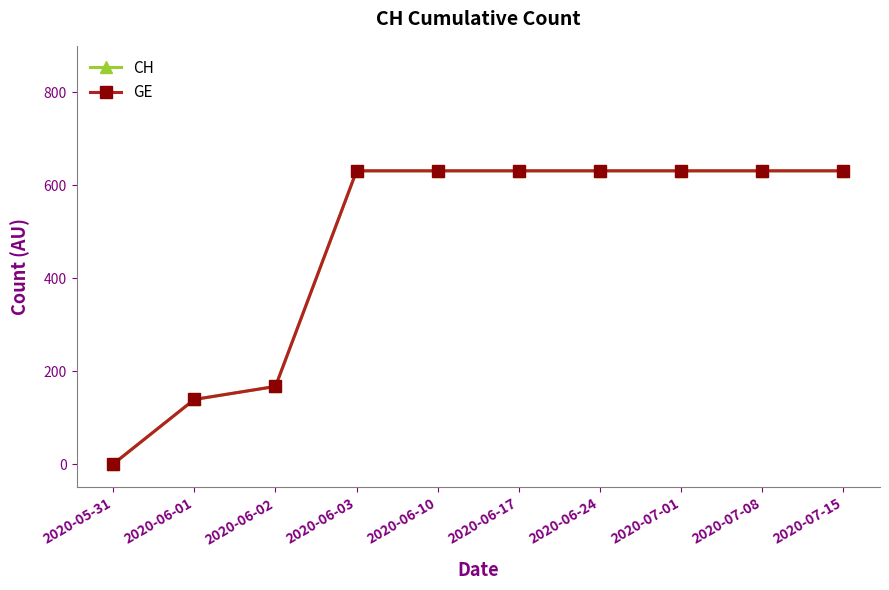

Between 2020-07-01 and 2020-06-02, which is larger?

2020-07-01